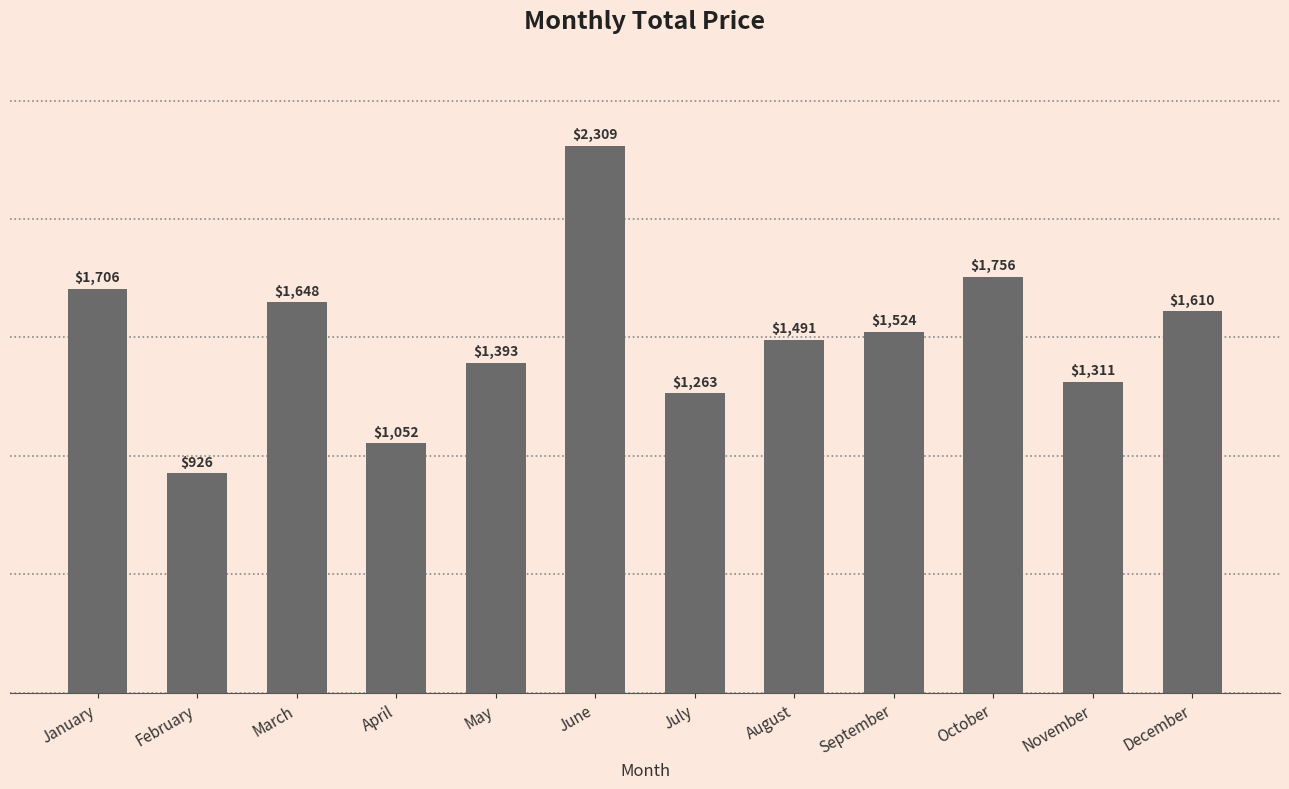

What is the value of the 1st bar from the left?

1705.8